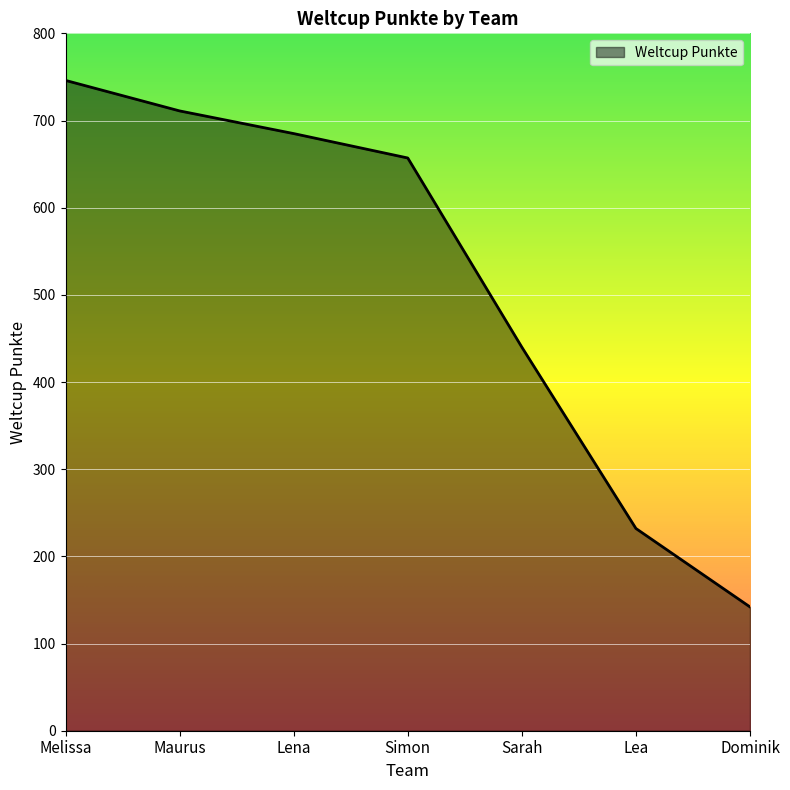

Is it true that the value at Simon is 294?

False